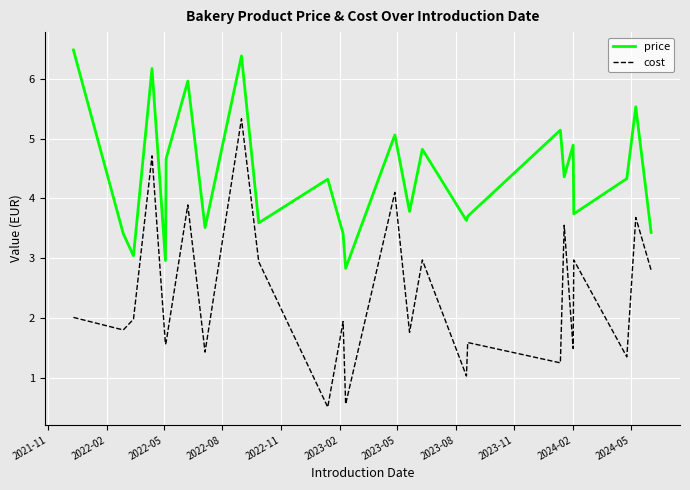

Which series has the largest total across all categories?

price